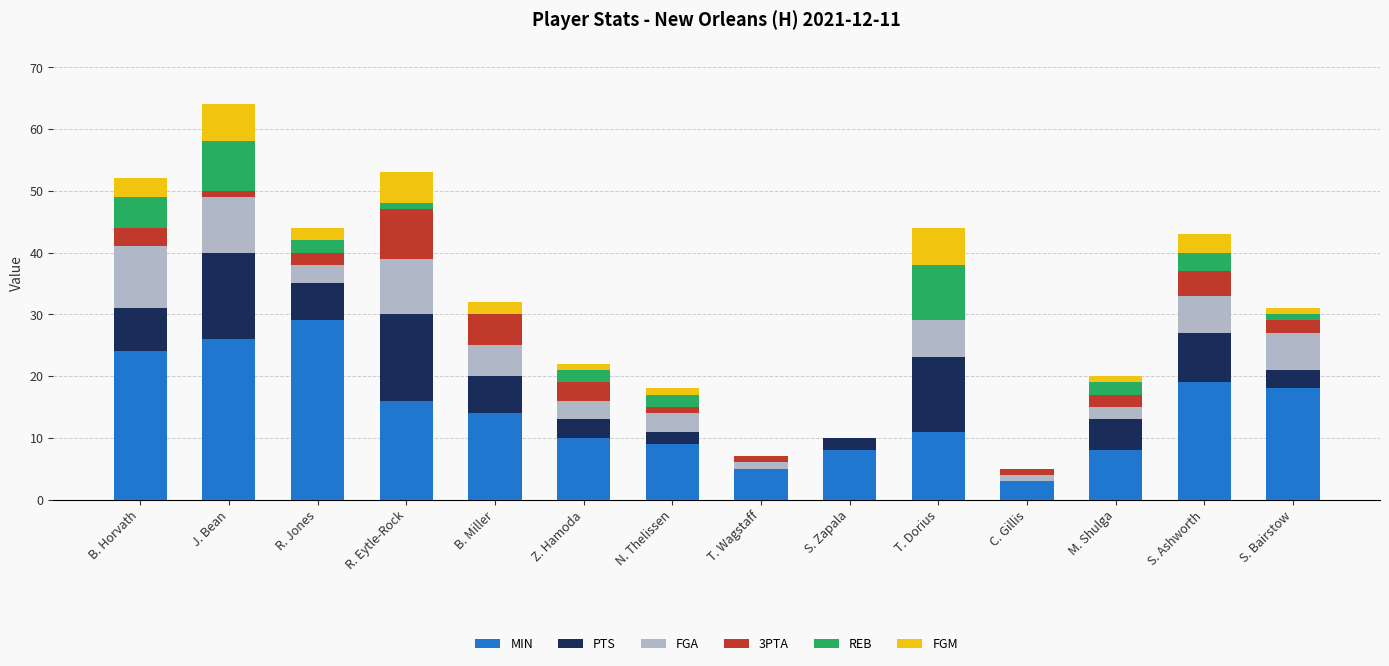

Is it true that MIN equals 24 at B. Horvath?

True